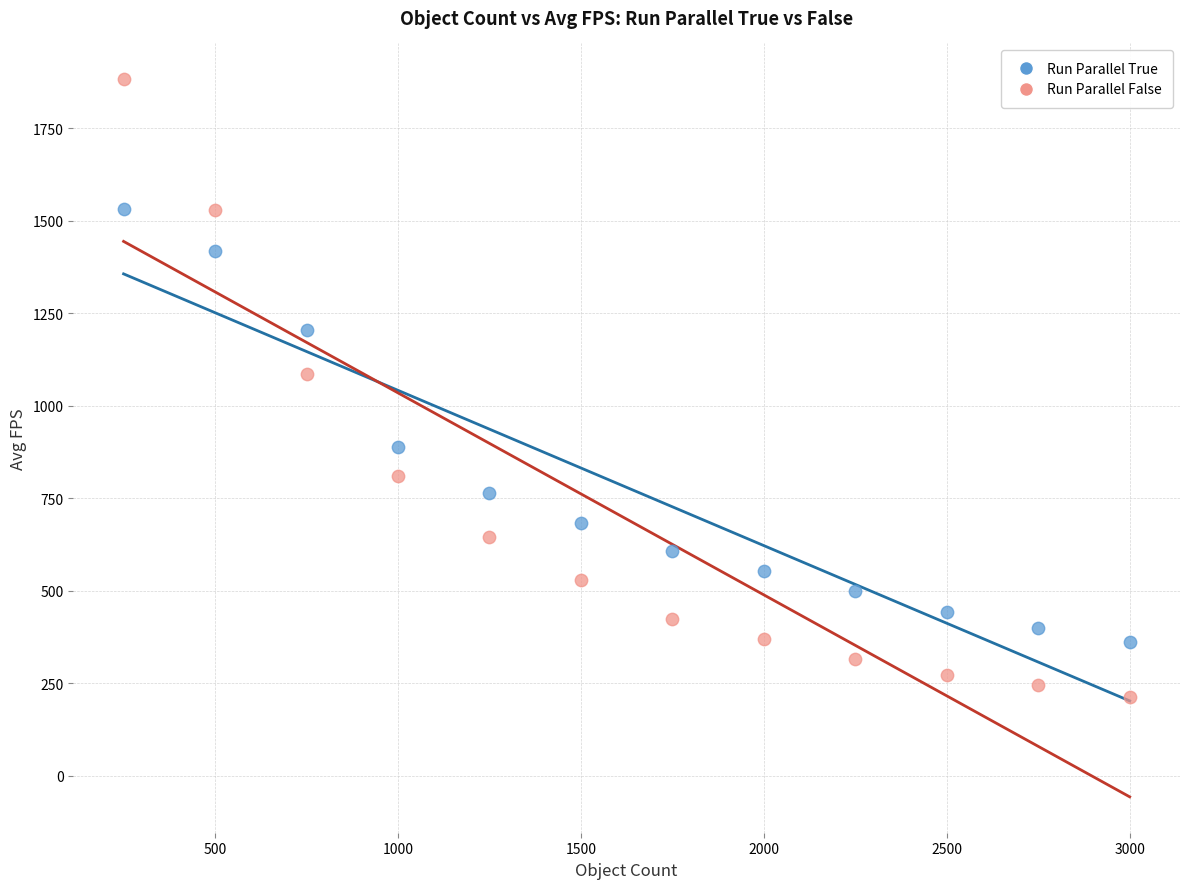

Which series reaches the minimum Y coordinate?

Run Parallel False